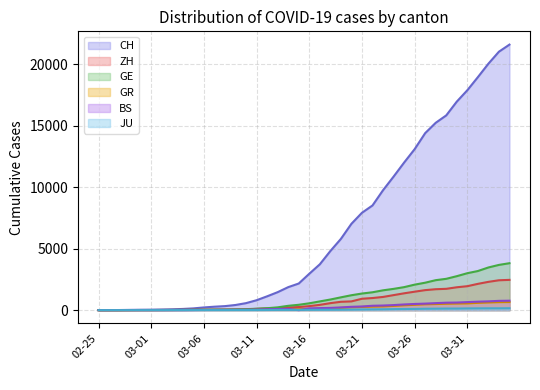

True or false: JU and BS cross at least once.

True